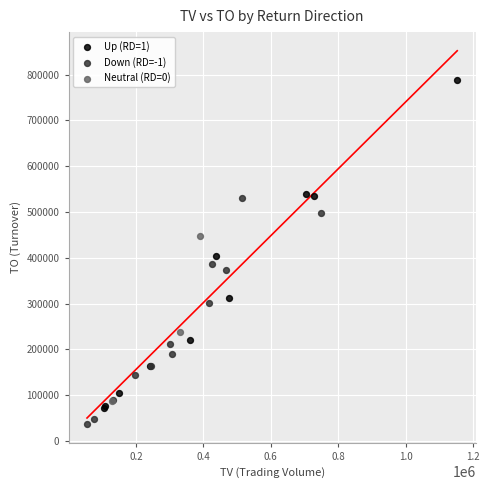

Which series has the largest Y range (max minus min)?

Up (RD=1)